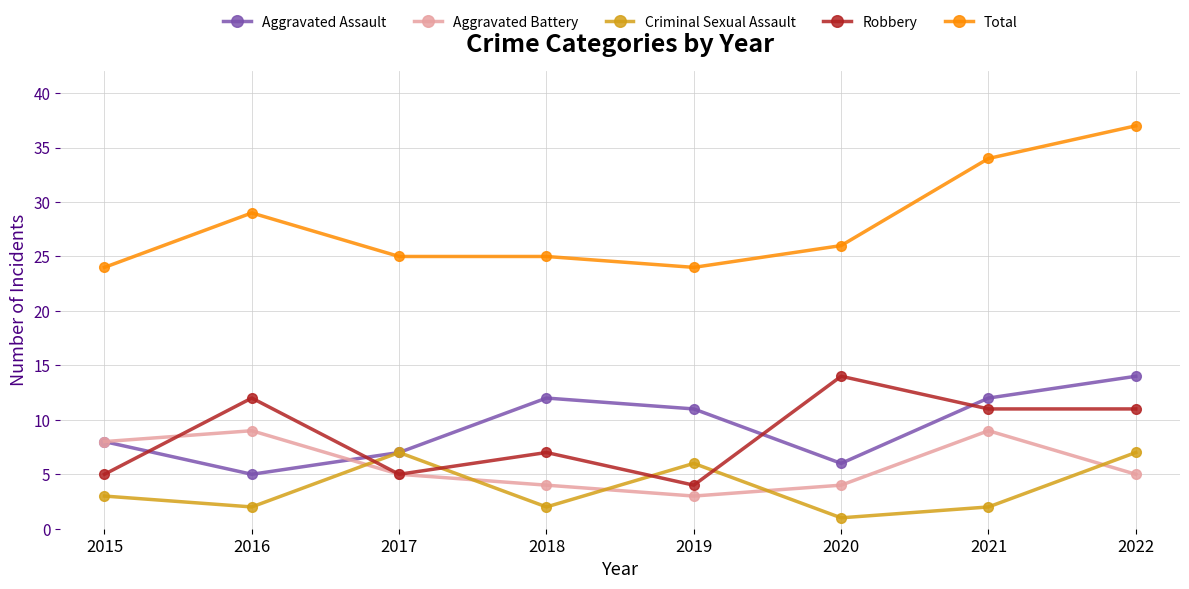

Where is the first local maximum for Total?

2016